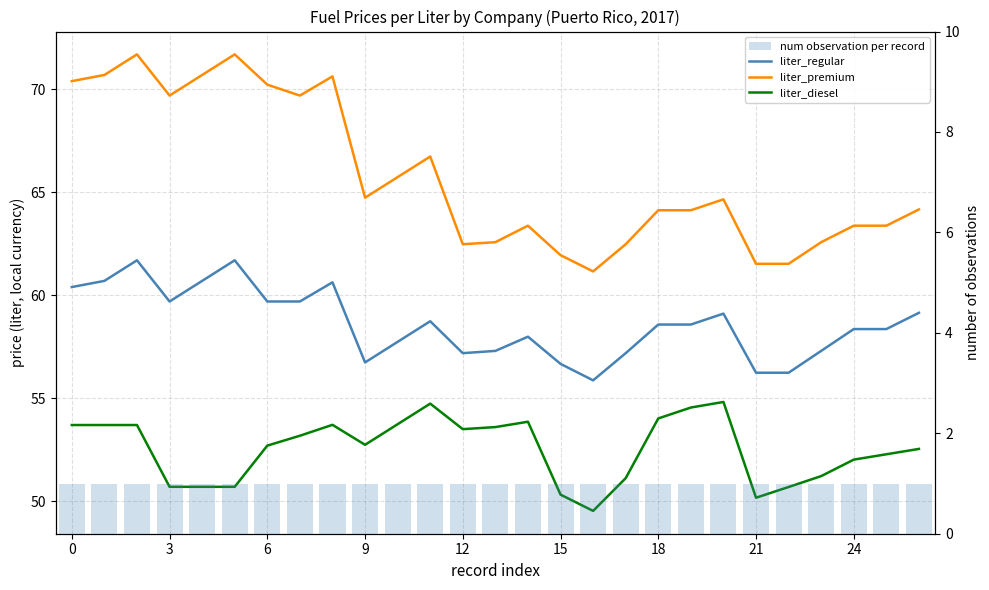

What is the sum of all liter_regular values?

1582.3